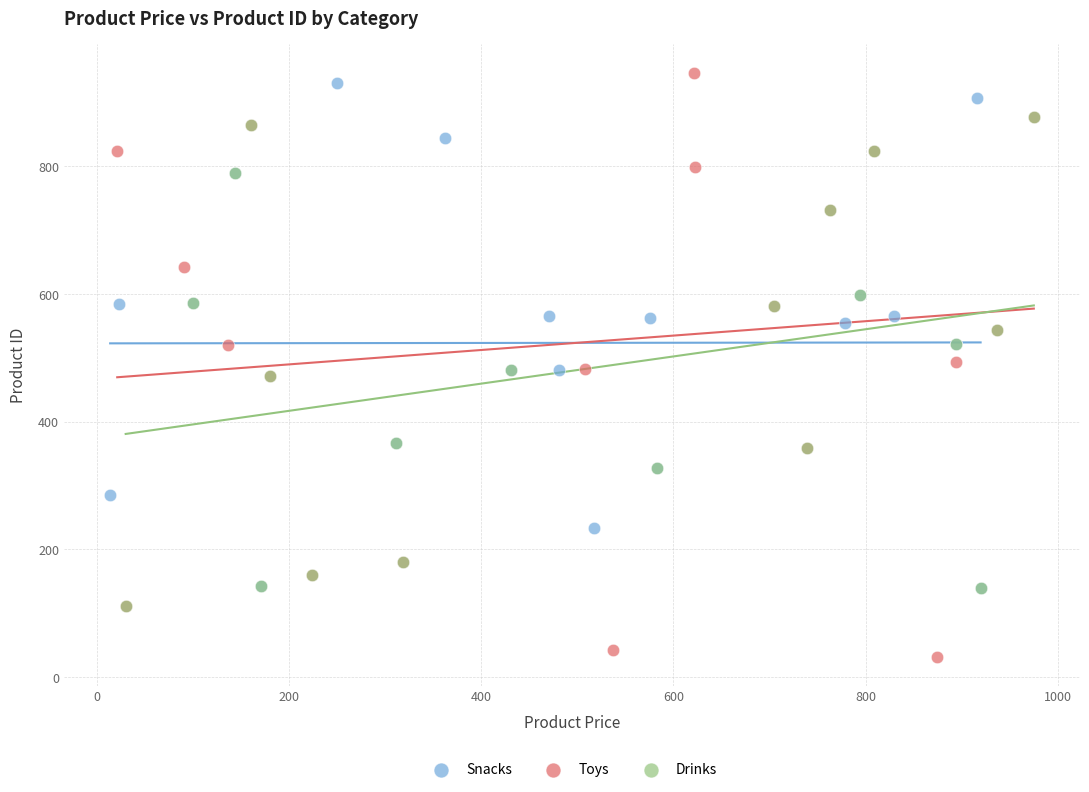

Which series reaches the minimum Y coordinate?

Toys